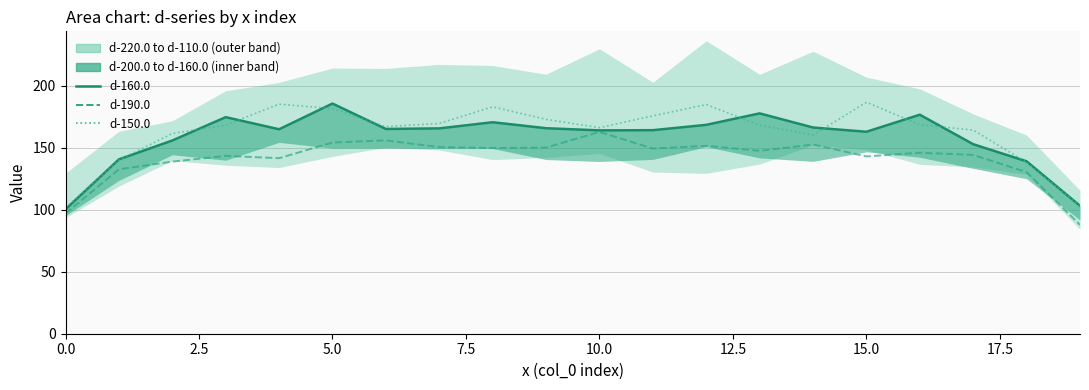

Which series changed the most between 11 and 12?

d-150.0